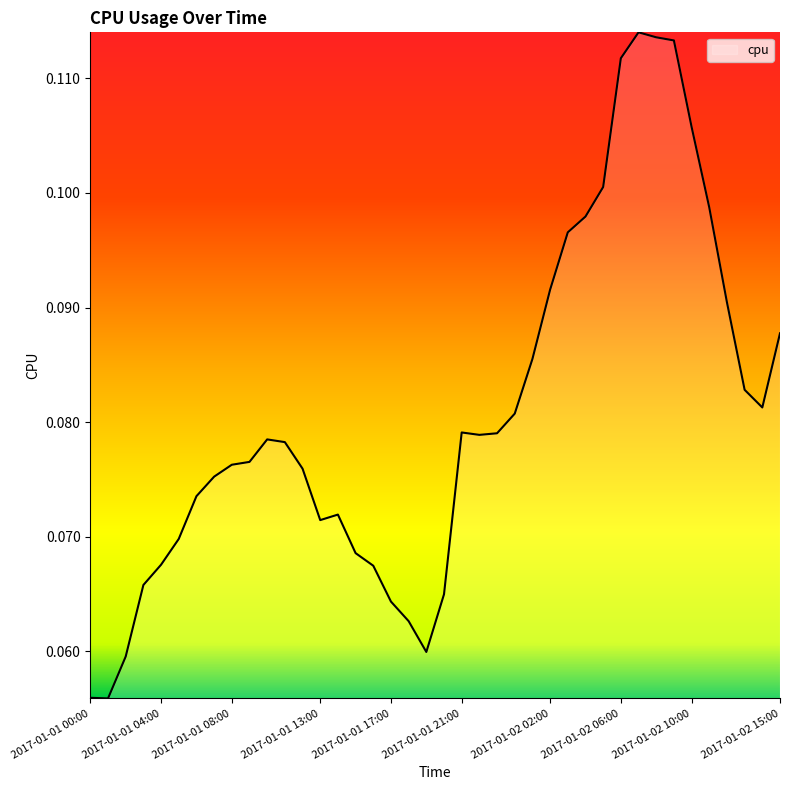

Is this an area chart (filled region under the line)?

Yes